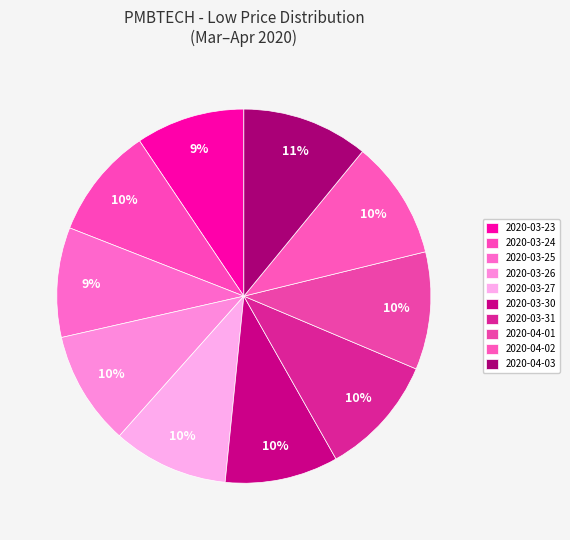

Which category has the biggest portion of the pie?

2020-04-03